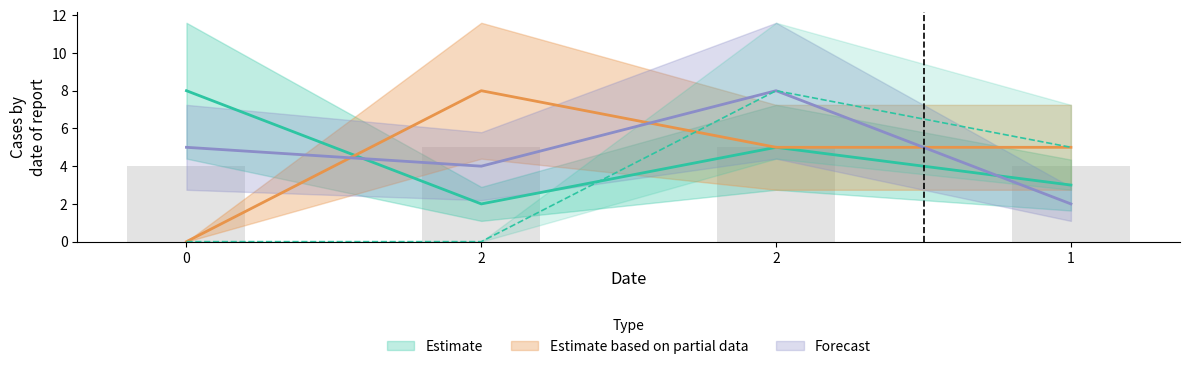

What is the label of the 4th bar from the left?

1